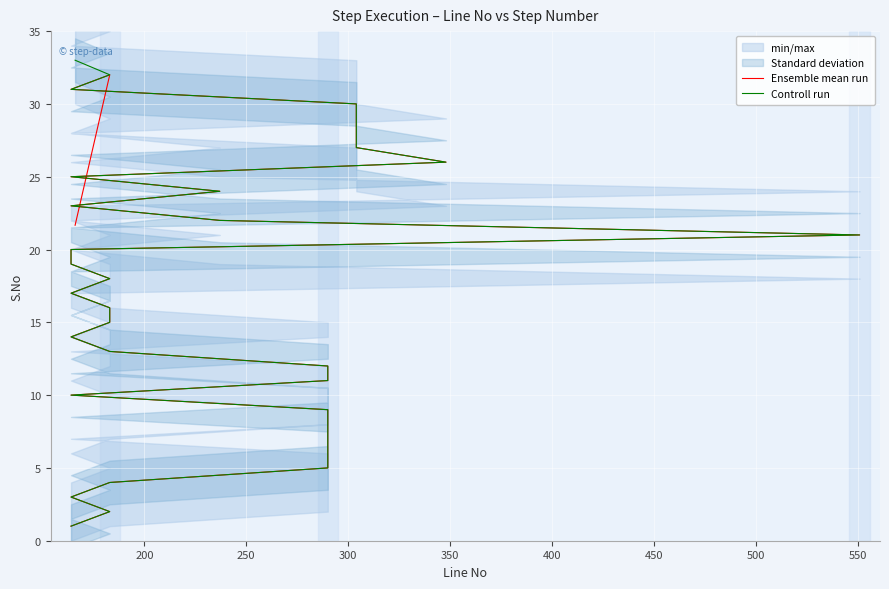

How many lines are shown in the chart?

2